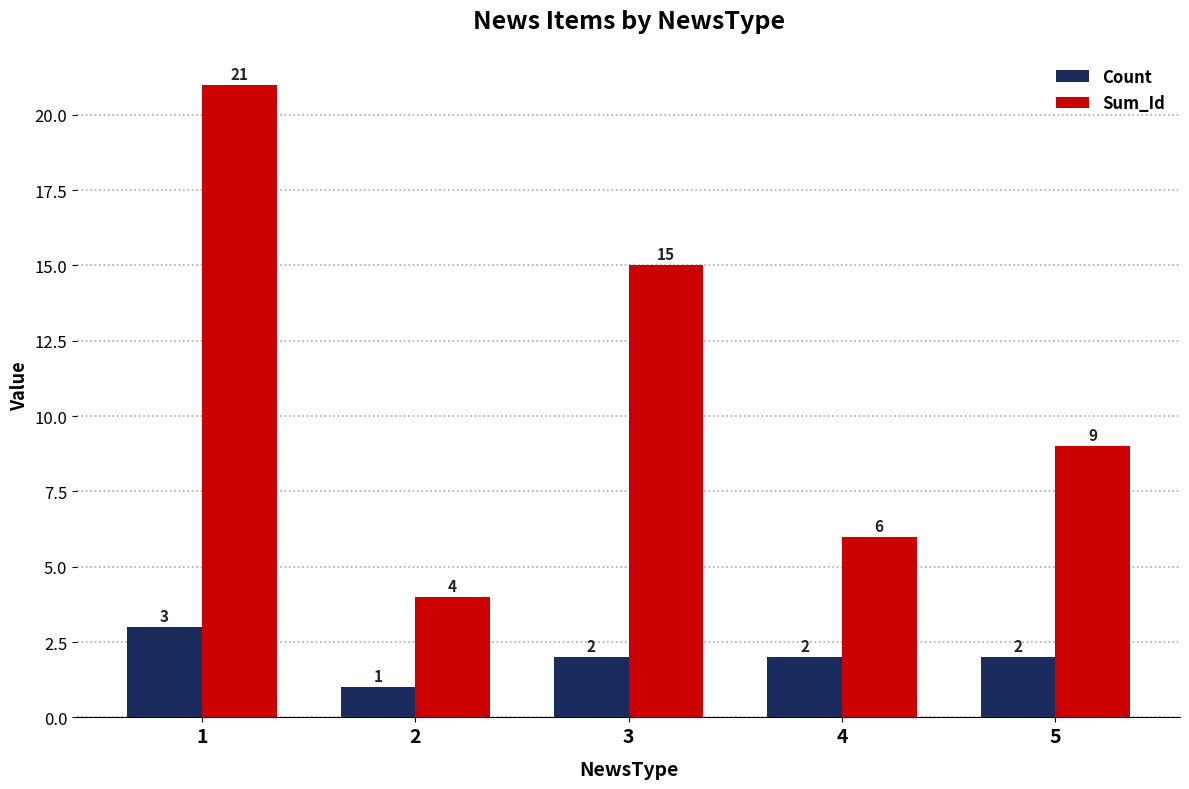

At which label does Sum_Id reach its peak?

1